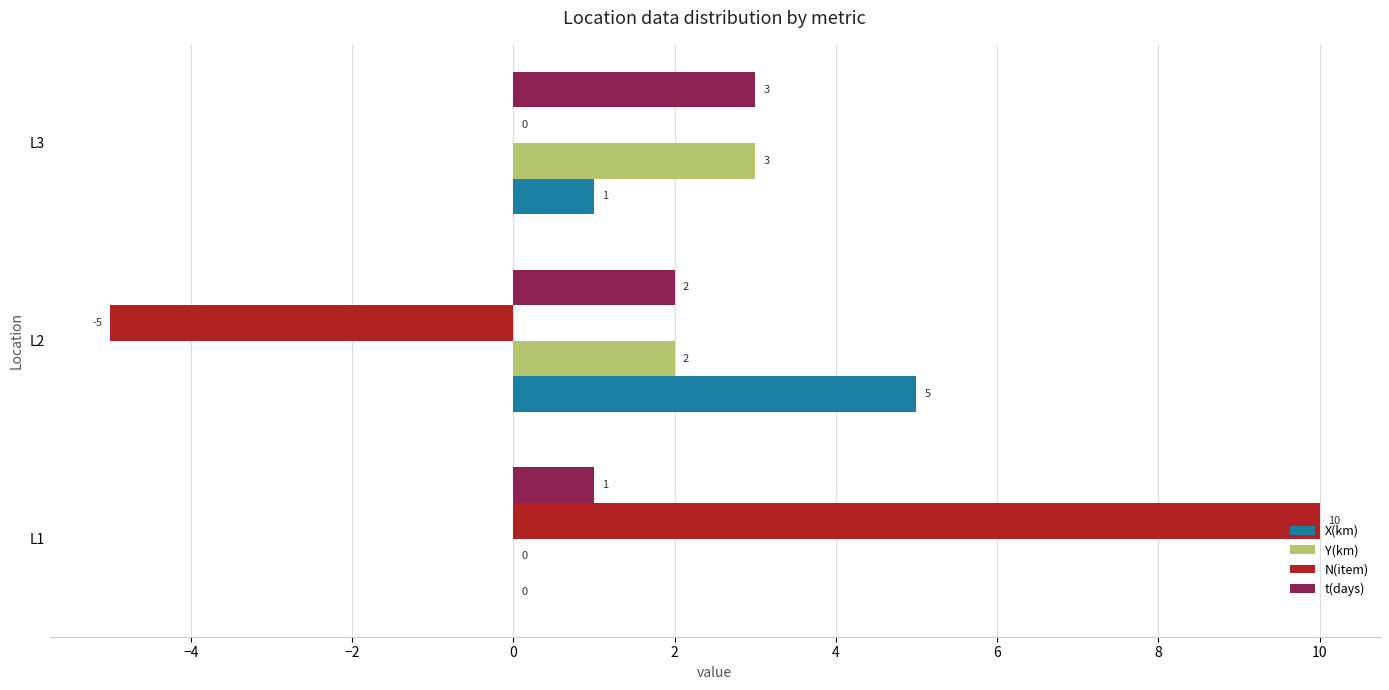

What is the maximum value shown in the chart?

10